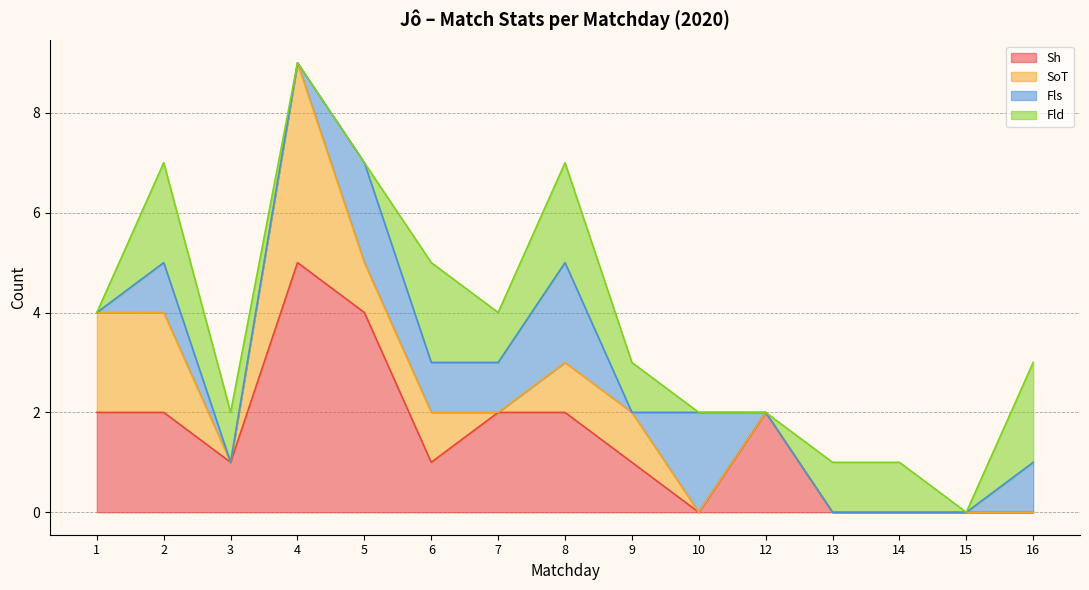

What are all the series names shown in the legend?

Sh, SoT, Fls, Fld